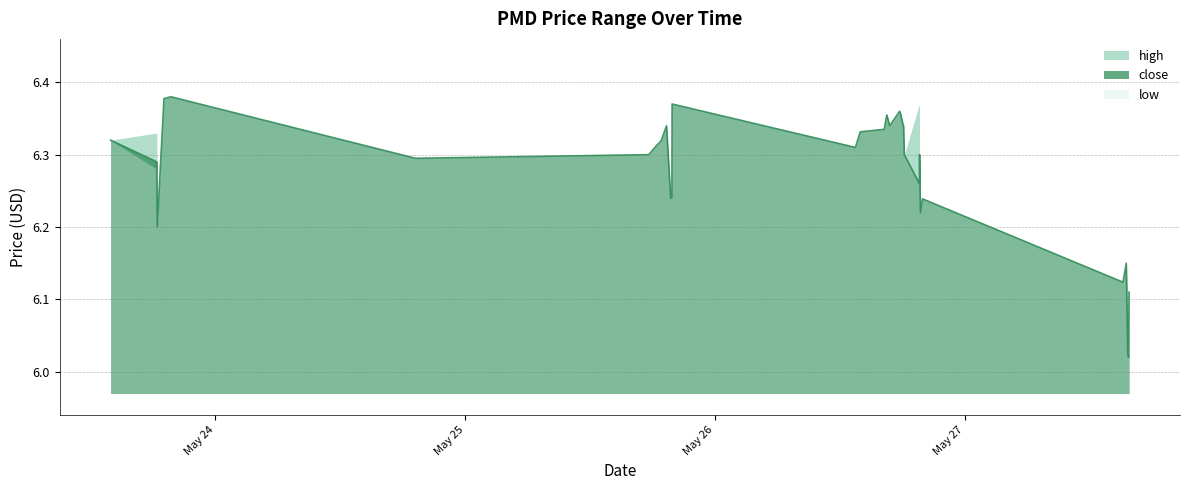

True or false: low and close intersect in this chart.

False